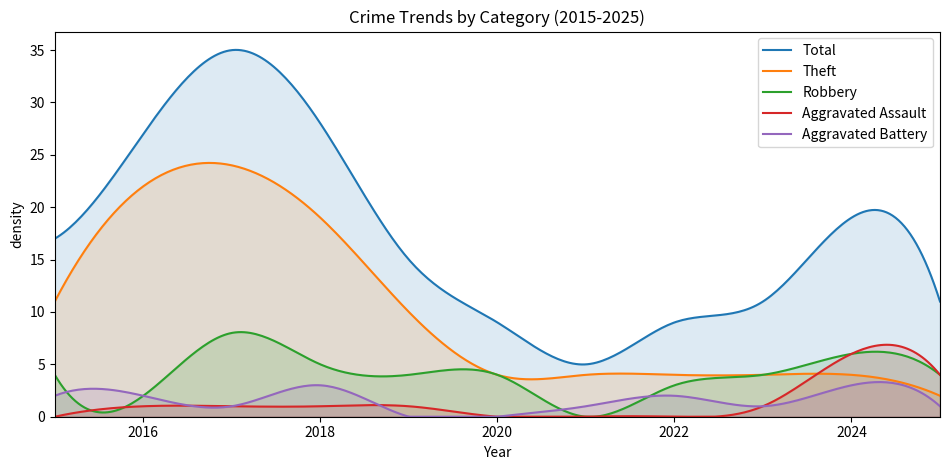

What is the spread (max minus min) of values at 2017?

34